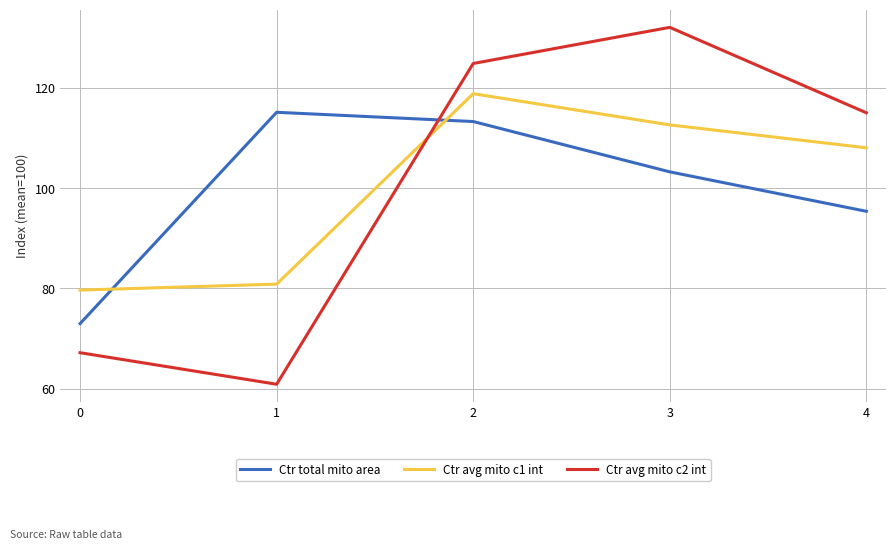

Does the chart display data point markers on the line(s)?

No